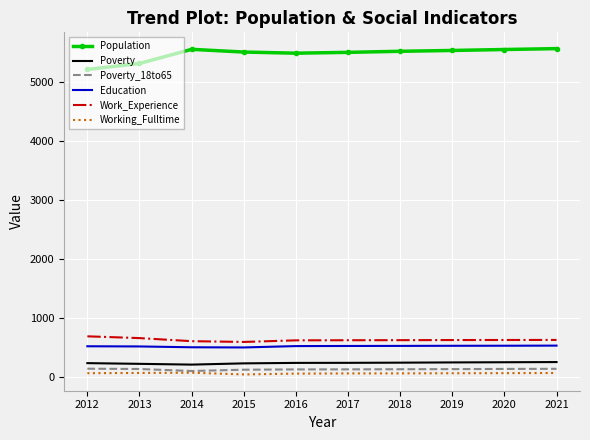

True or false: Work_Experience has a value of 629 at 2018.

True